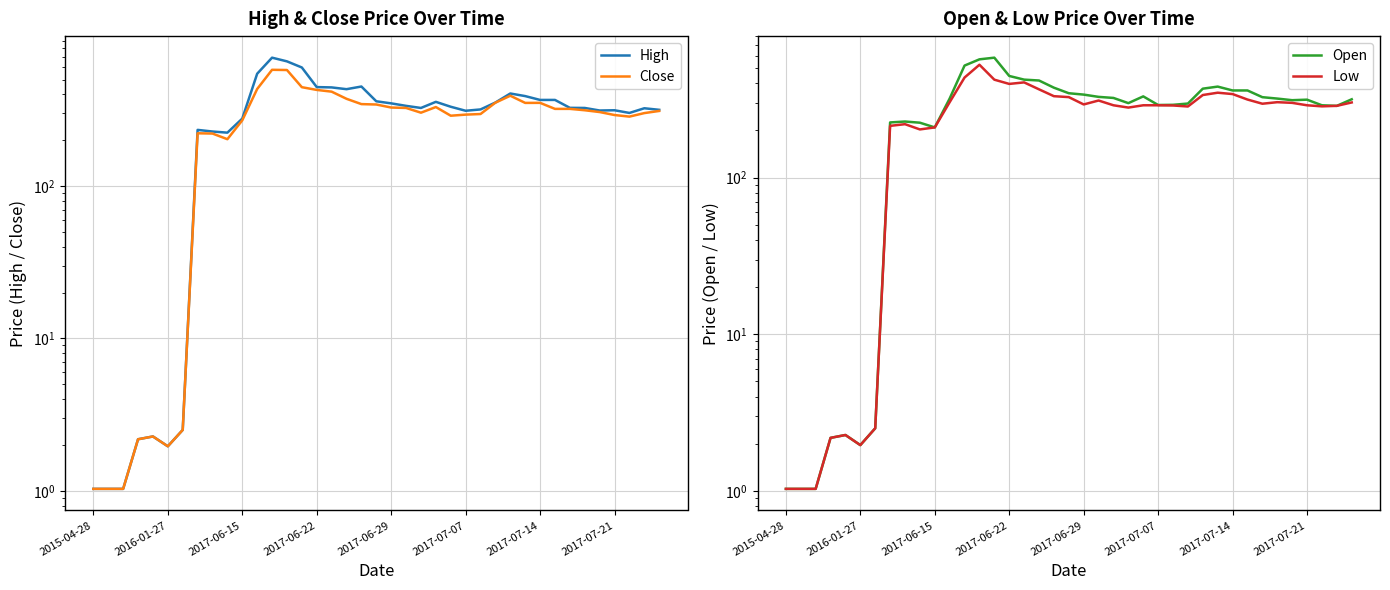

True or false: Low and High intersect in this chart.

False